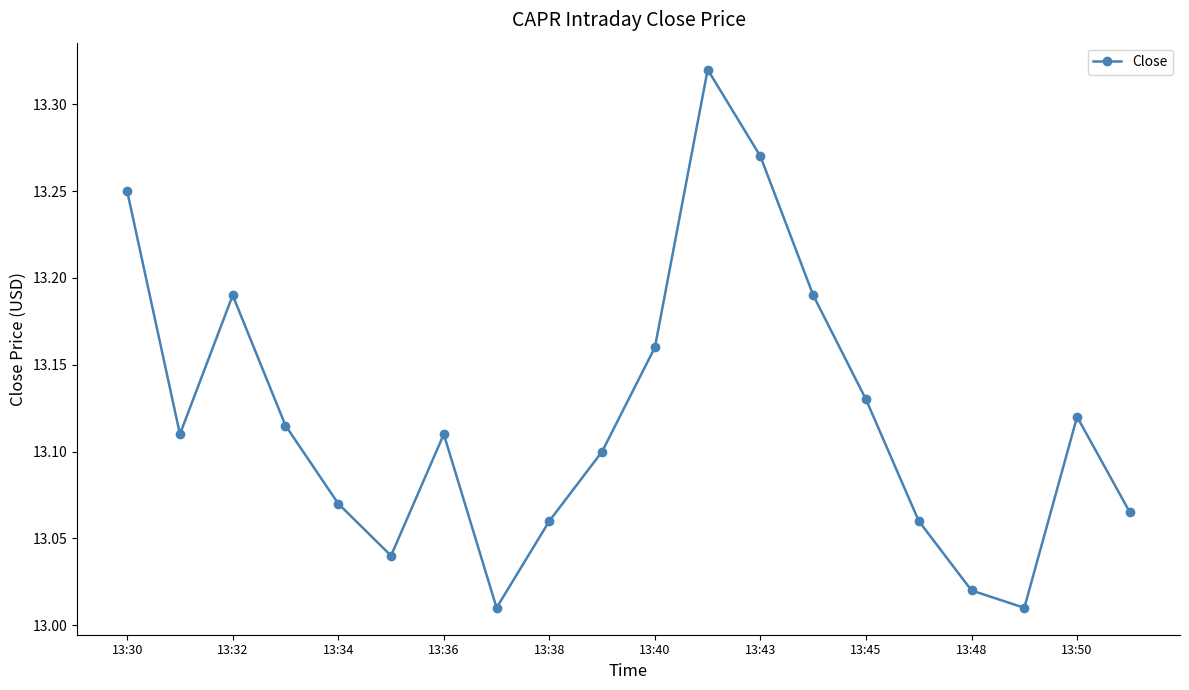

What is the difference between the maximum and second lowest values?

0.3